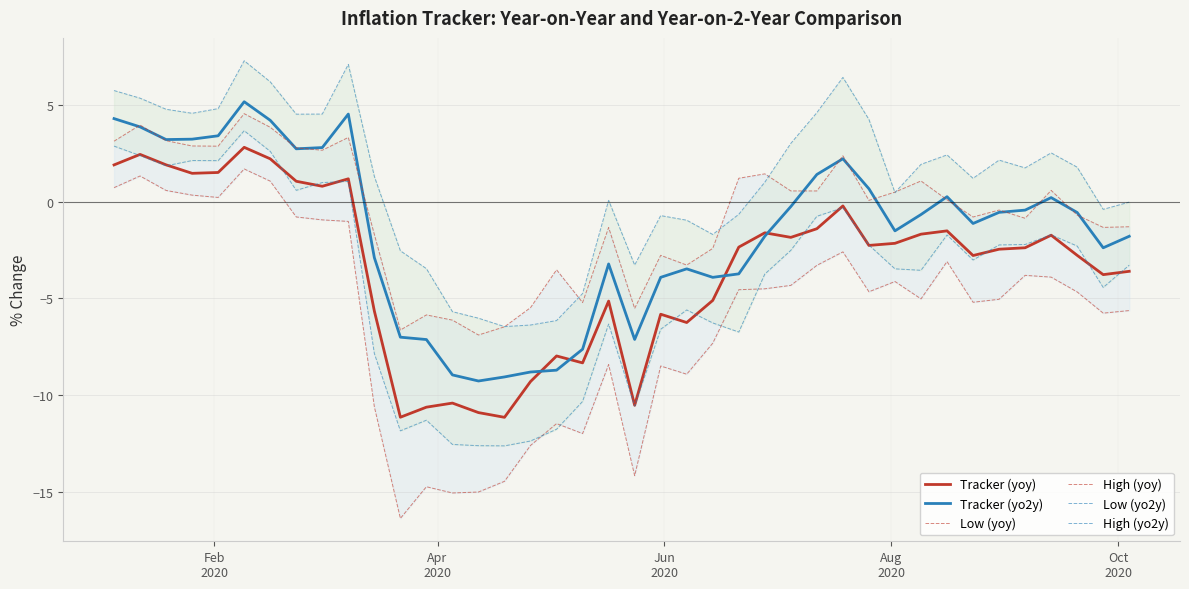

What is the difference between the maximum and minimum values in the Tracker (yoy) series?

14.0